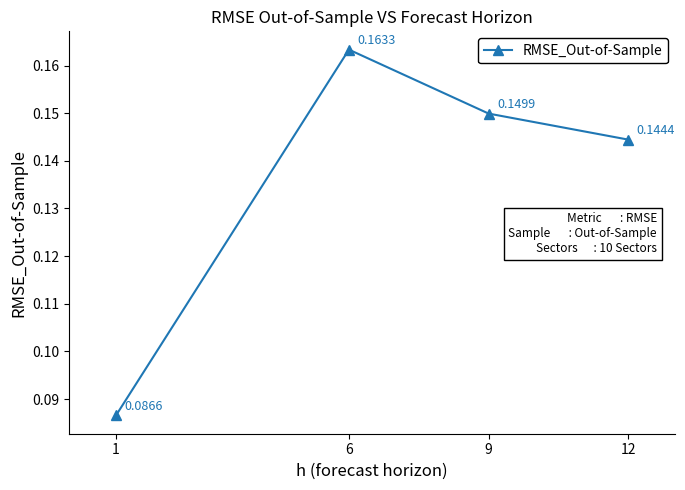

What is the sum of all values?

0.5